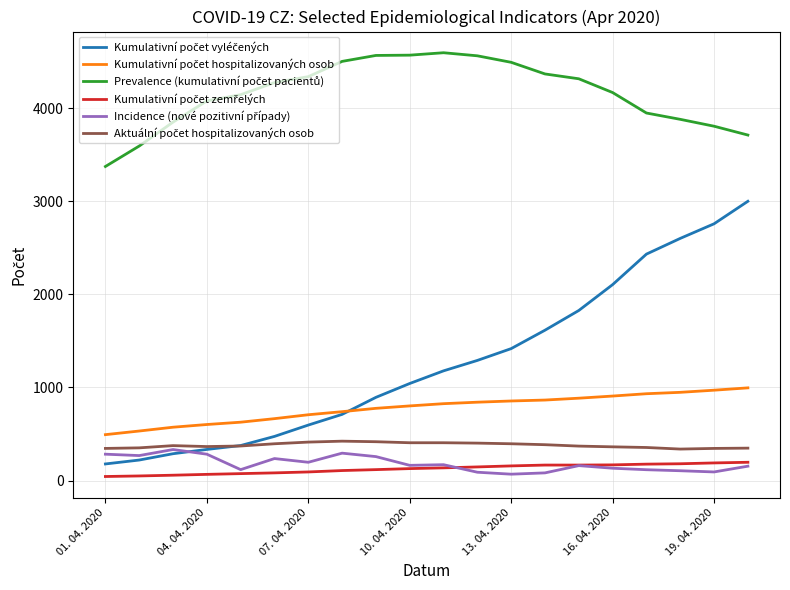

What is the highest value of the Kumulativní počet zemřelých series?

196